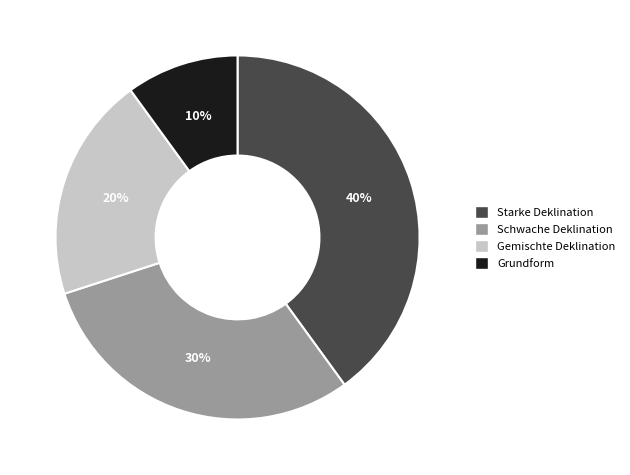

Which has a higher value, Grundform or Starke Deklination?

Starke Deklination